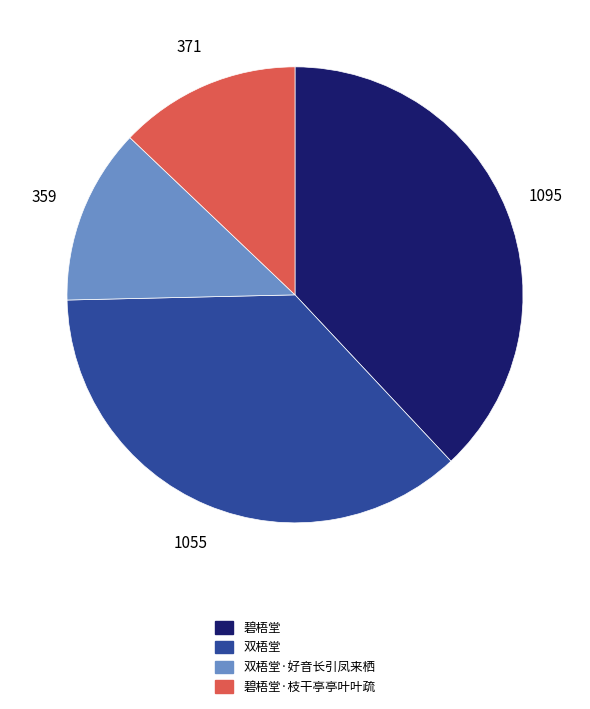

Does any single category account for the majority?

No